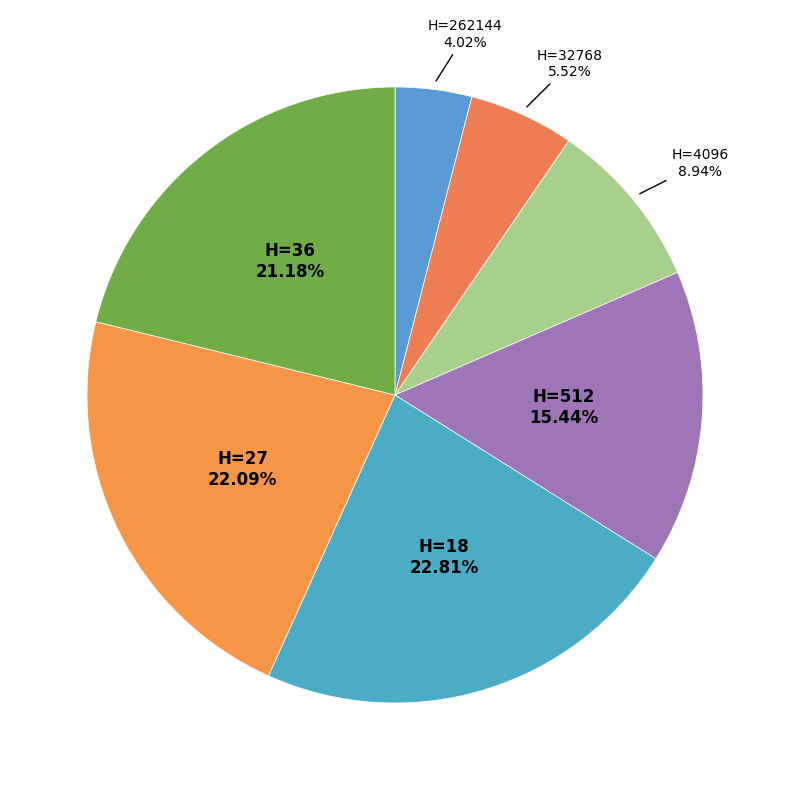

What is the largest slice in the pie chart?

18